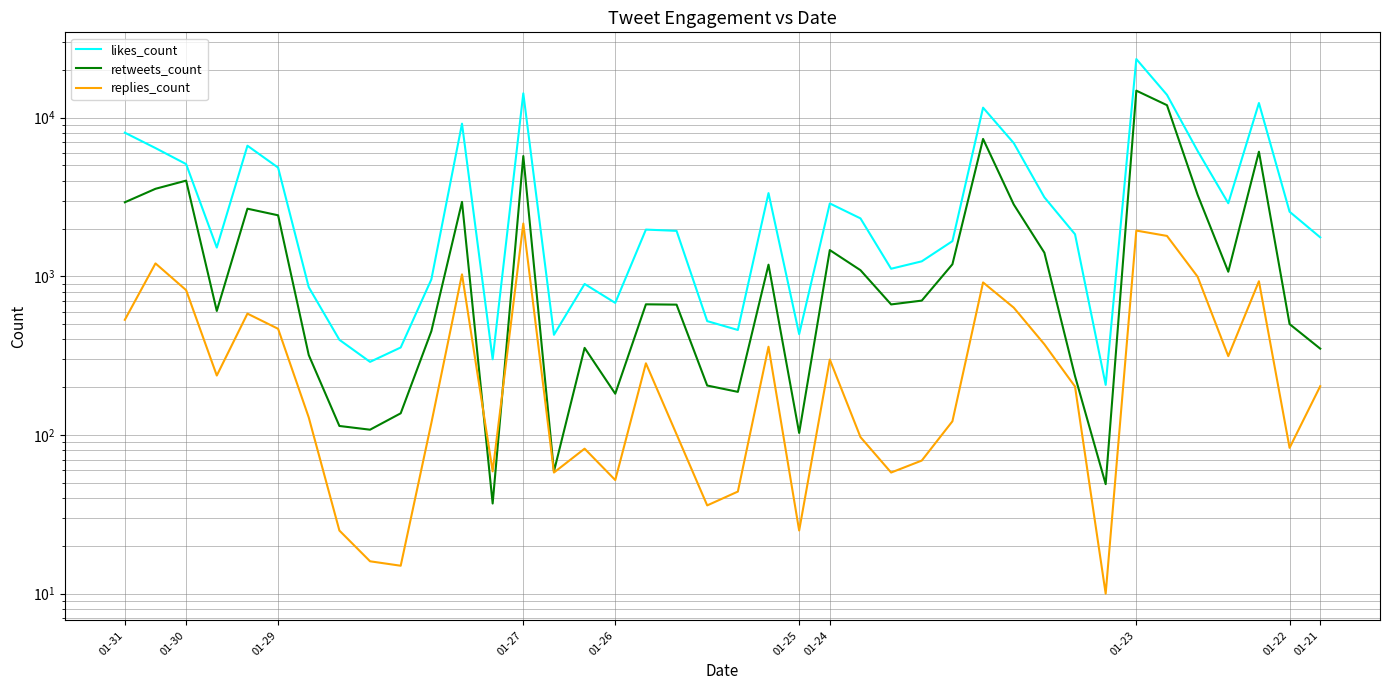

How many data points does each series have?

40